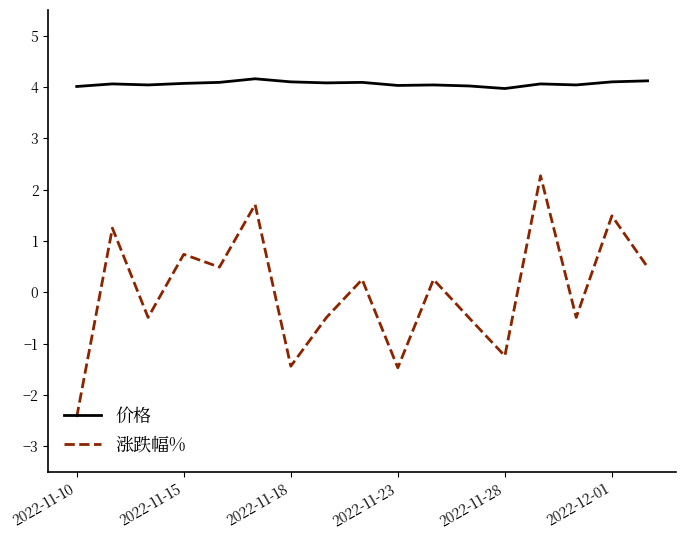

What is the maximum value for 涨跌幅%?

2.3